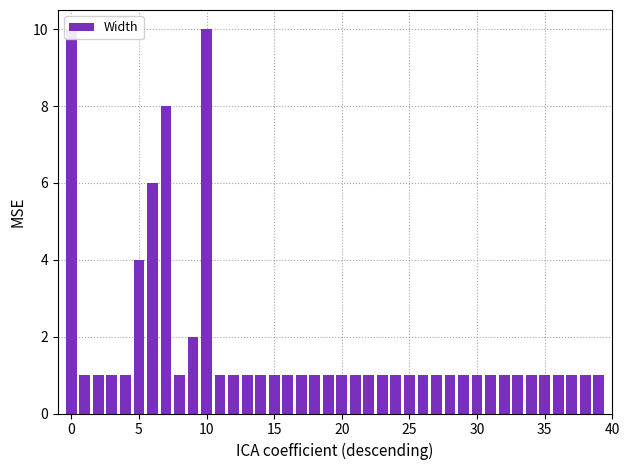

What value does the data have at 36?

1